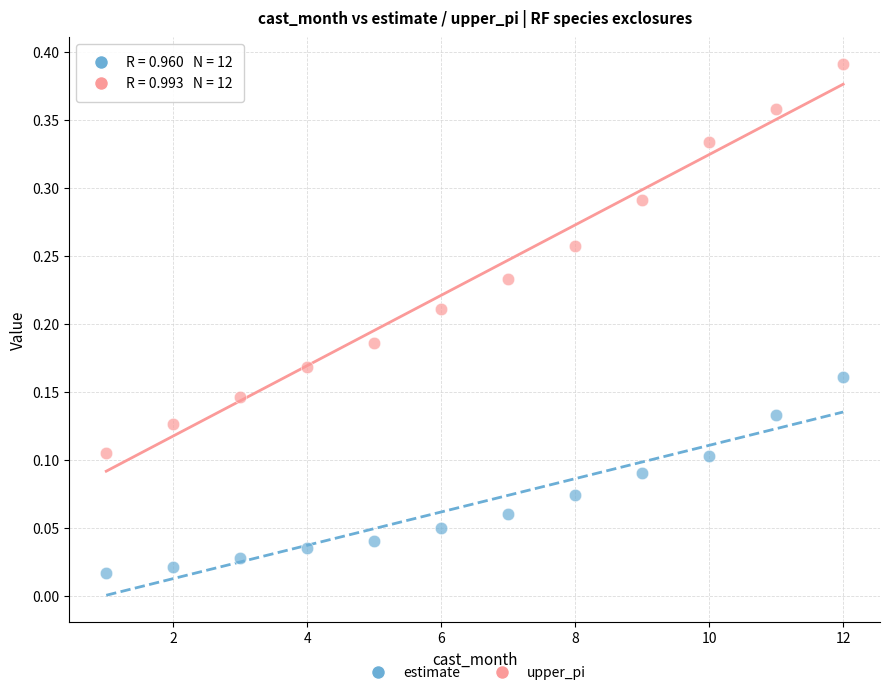

Across all data points, what is the range of X values (max minus min)?

11.0